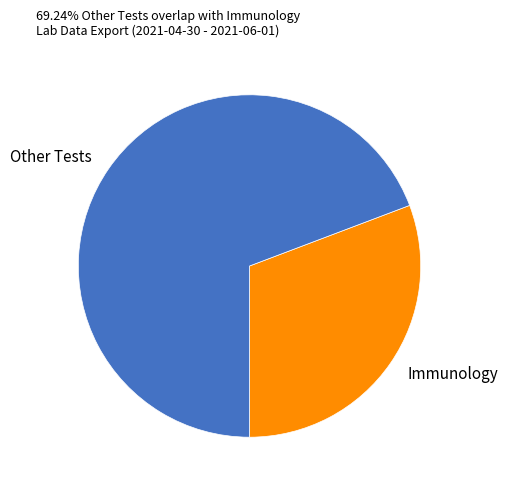

Is there any slice that represents more than half of the pie?

Yes